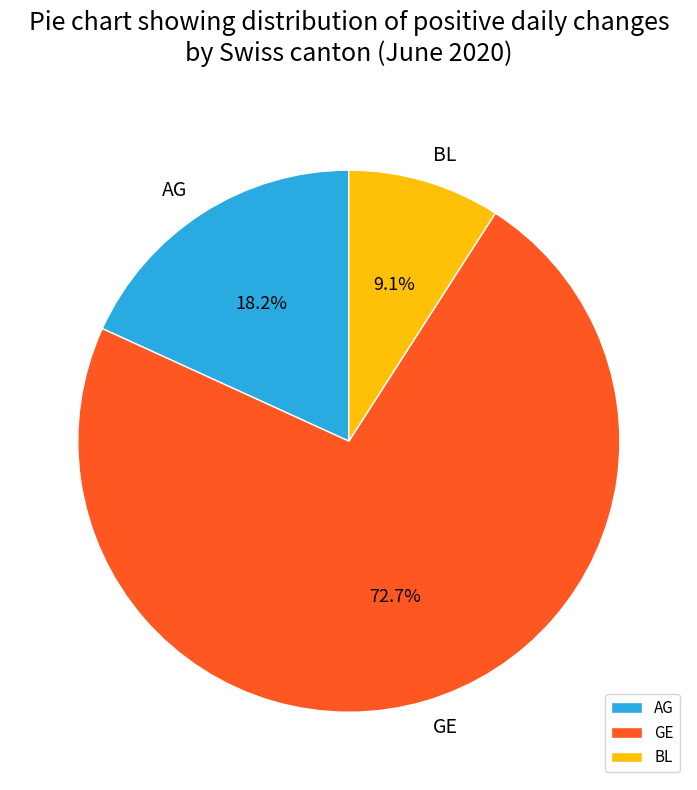

Approximately how many times larger is the value at AG compared to BL?

2.0